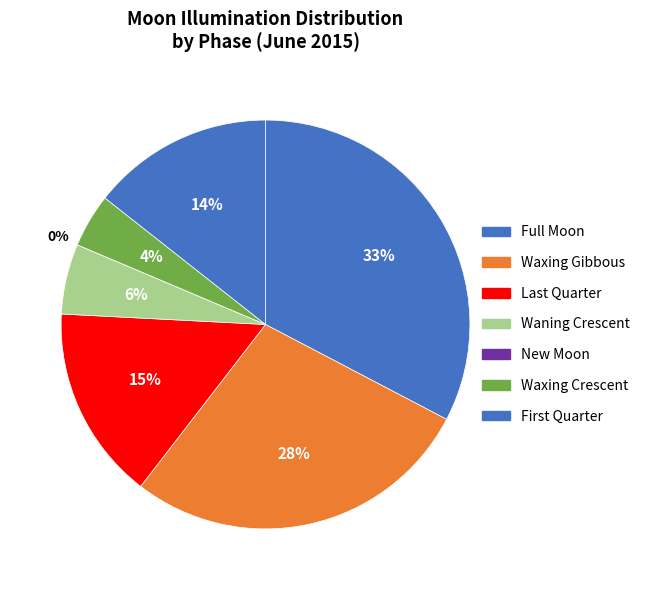

Does Full Moon represent more than half of the total?

No